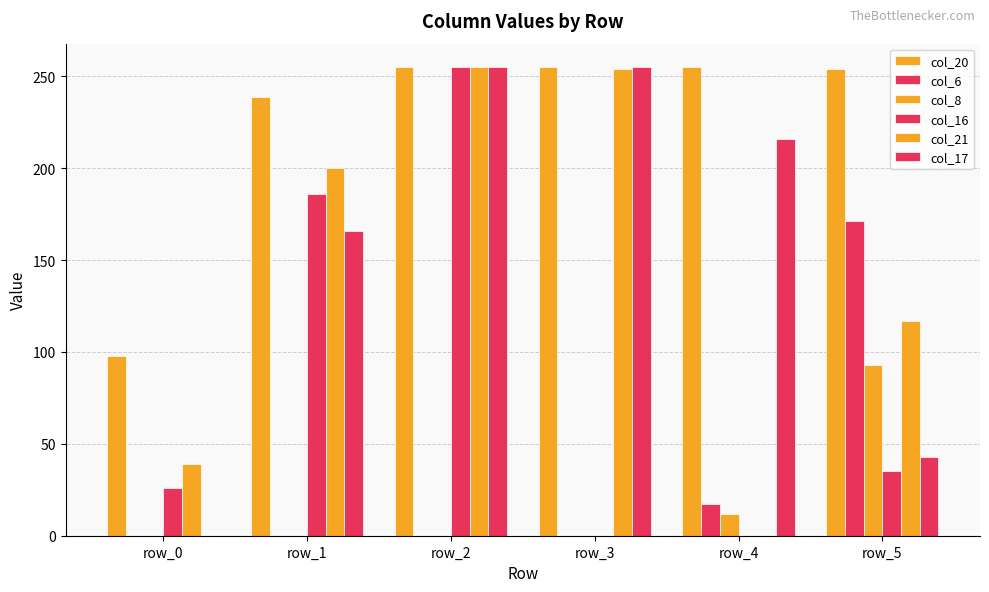

Reading left to right, what are all the values shown in this chart?

col_20: 98	239	255	255	255	254
col_6: 0	0	0	0	17	171
col_8: 0	0	0	0	12	93
col_16: 26	186	255	0	0	35
col_21: 39	200	255	254	0	117
col_17: 0	166	255	255	216	43